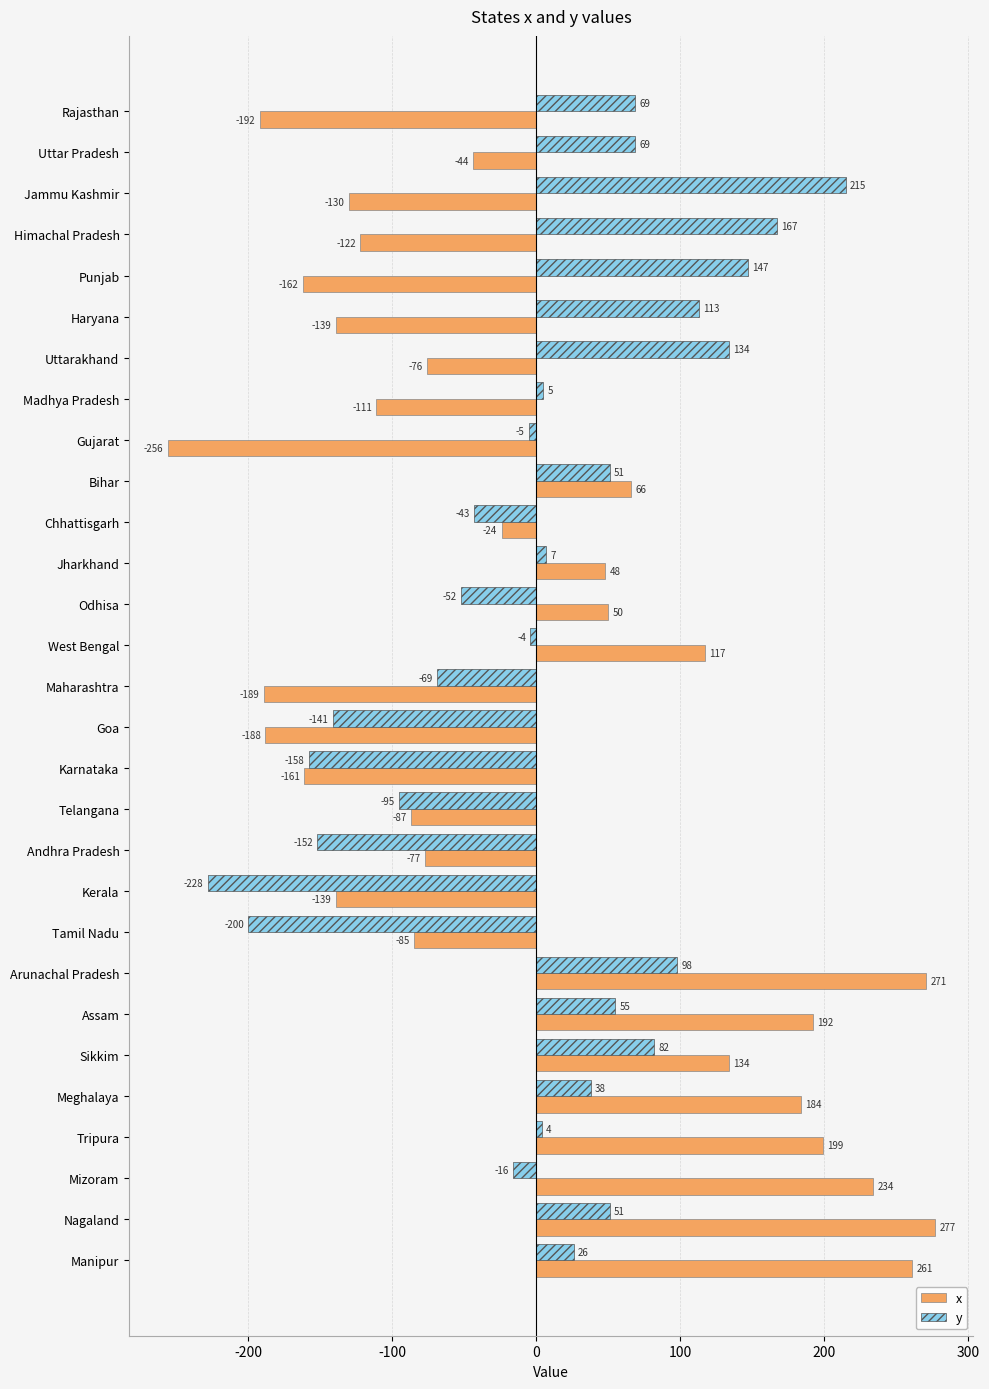

How many values in y are below zero?

12